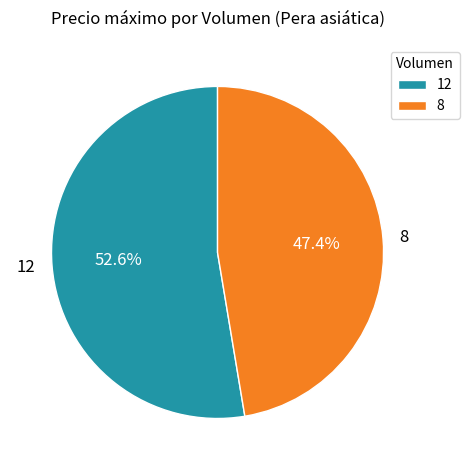

Which slice is the largest?

12